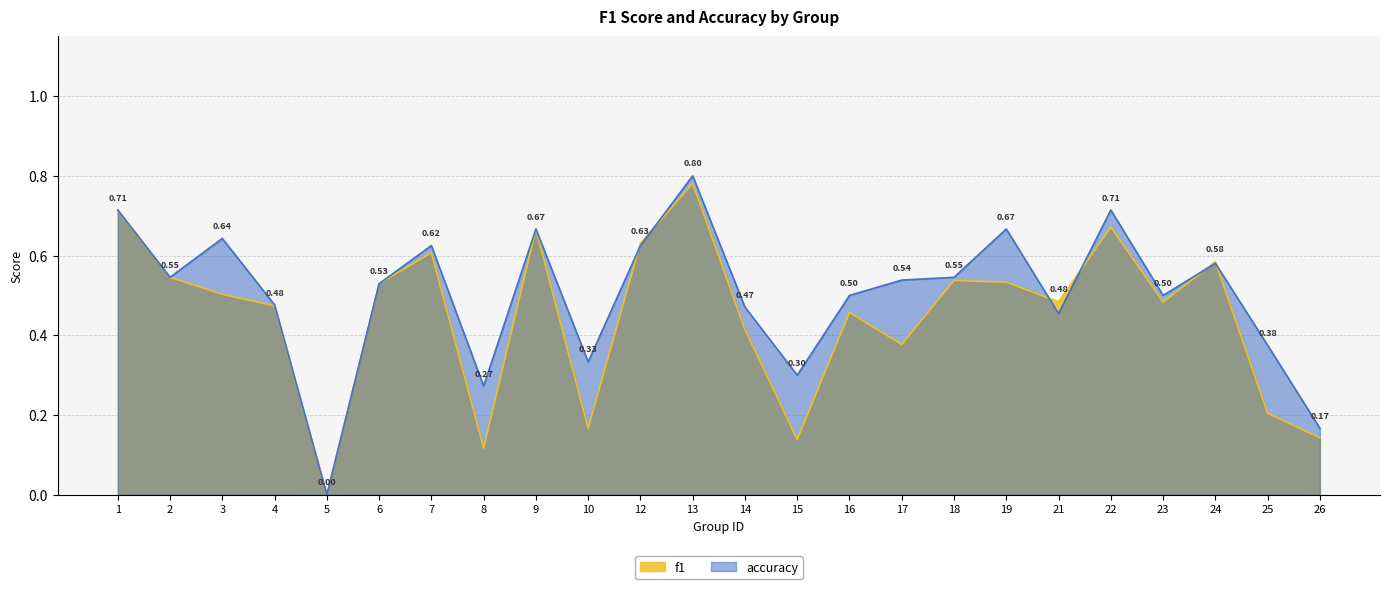

True or false: f1 and accuracy cross at least once.

True